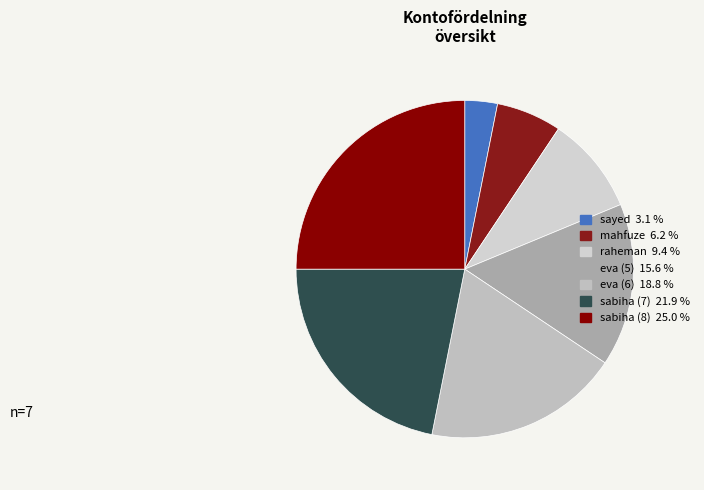

Is there any slice that represents more than half of the pie?

No